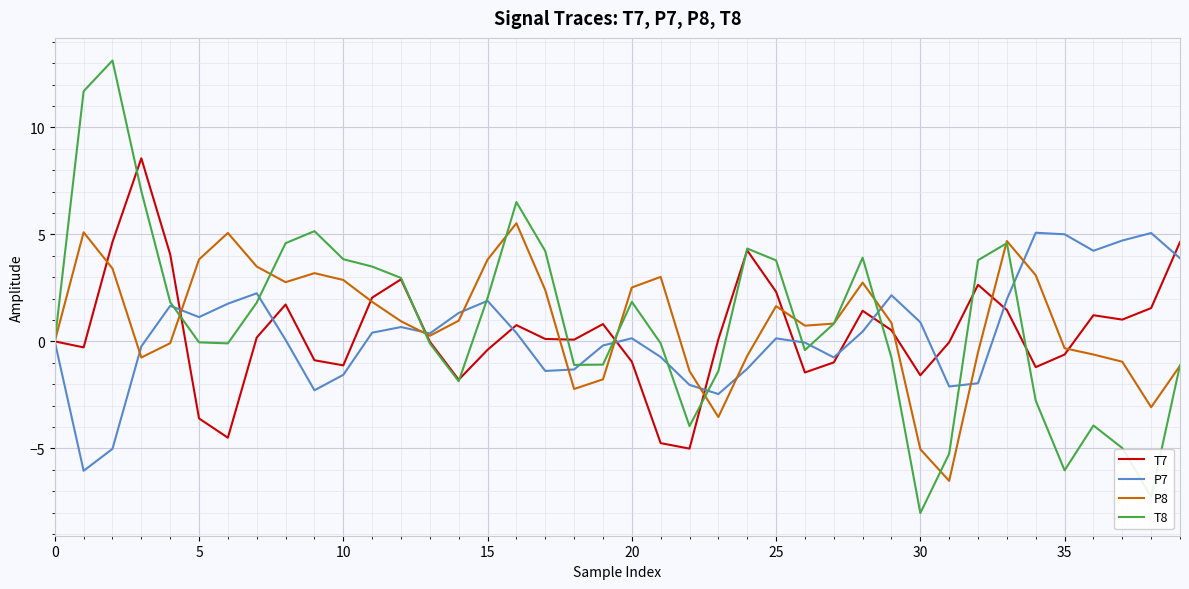

What is the maximum value for T8?

13.1